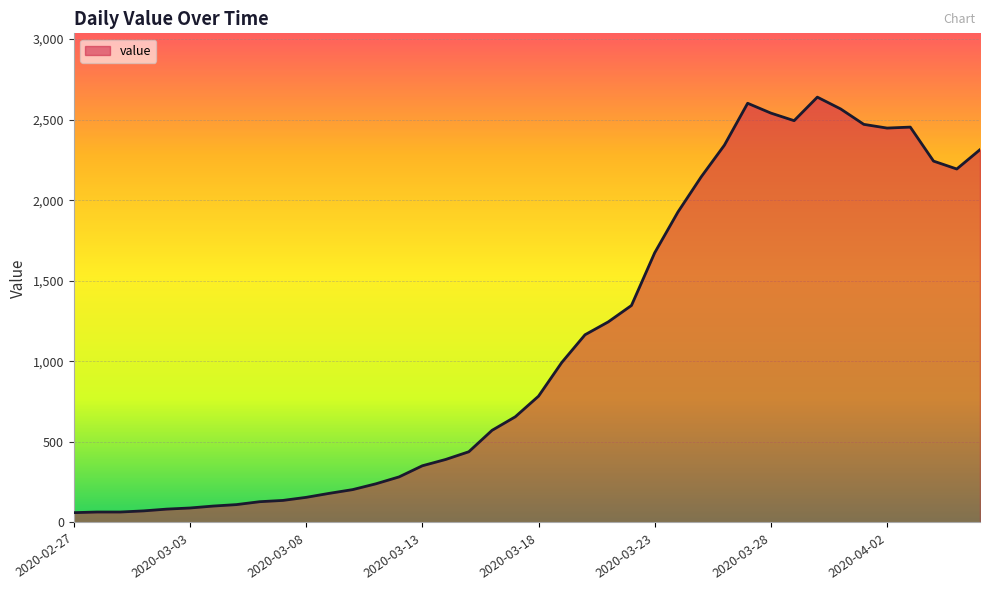

What is the smallest value displayed?

61